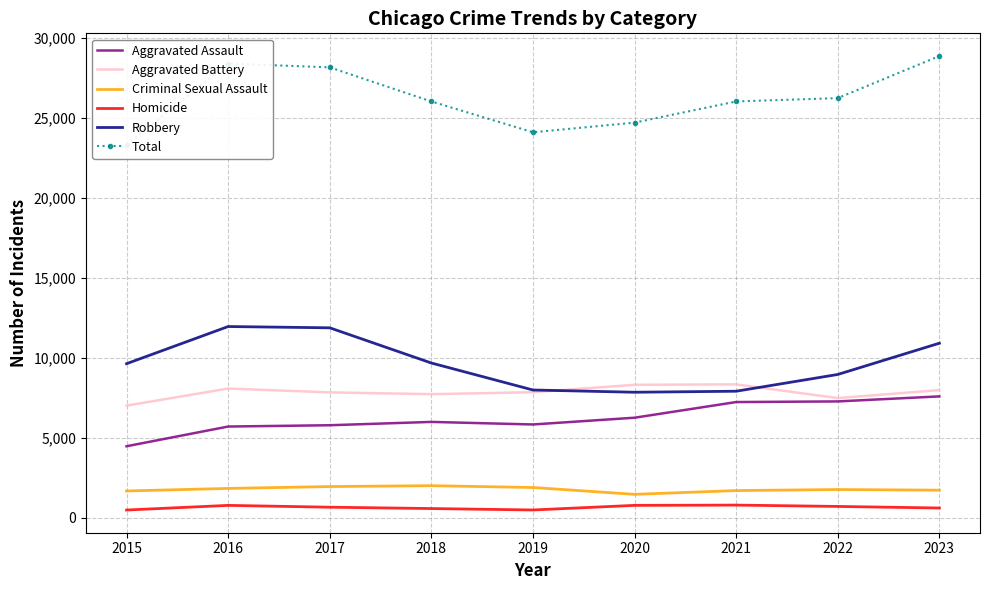

The value of Aggravated Battery at 2021 is 8347. True or false?

True